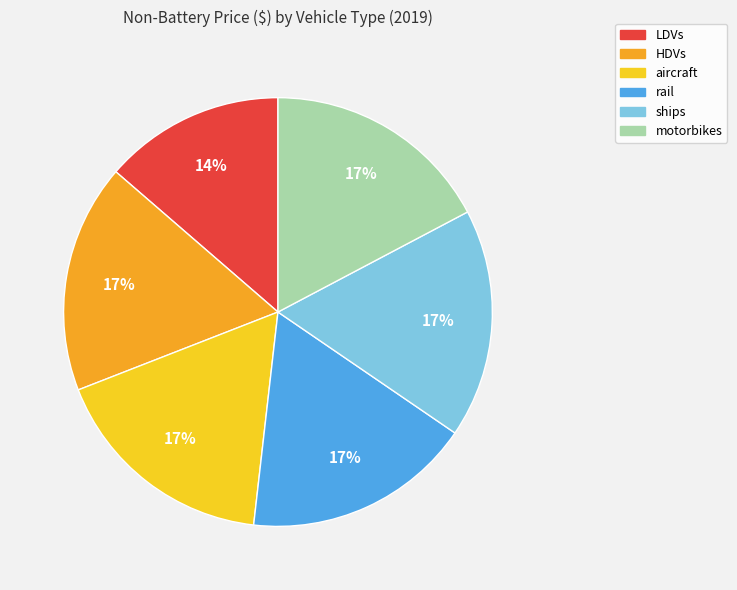

Is the sum of rail and motorbikes greater than half?

No